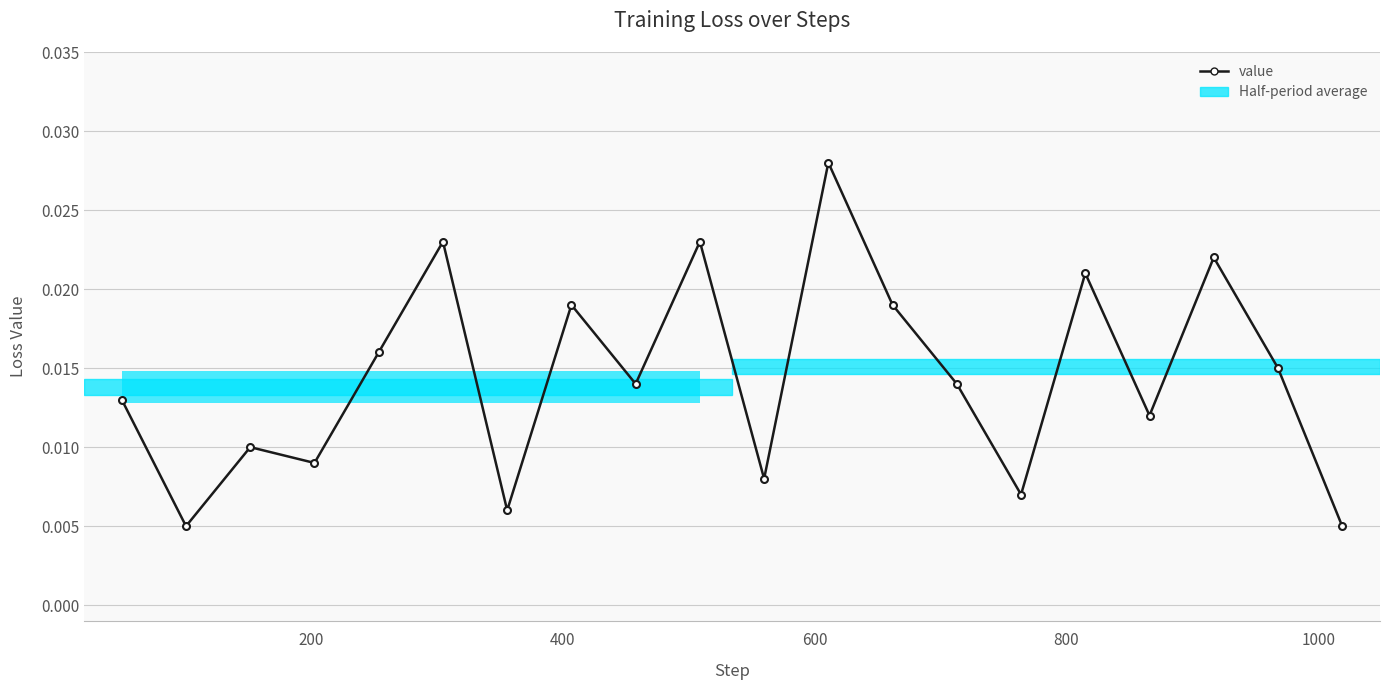

Count the values in the range 0 to 1.

20